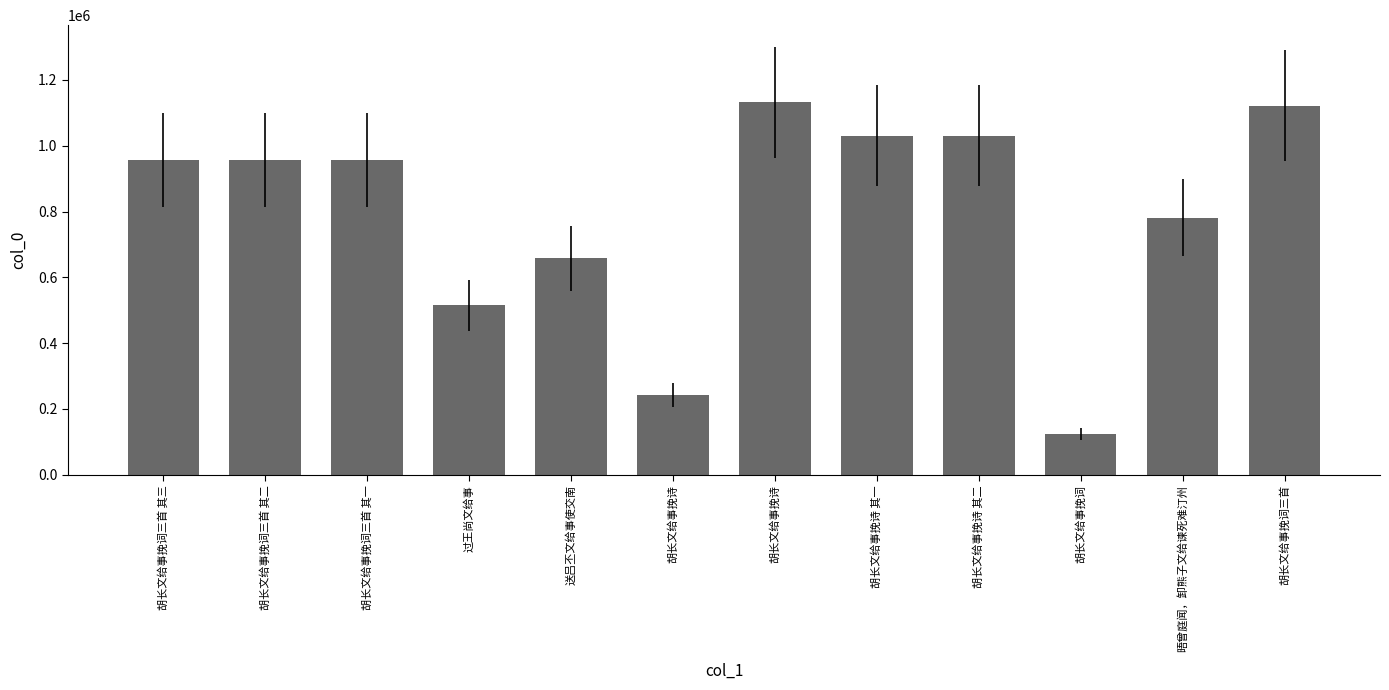

Rank the categories by value from lowest to highest.

胡长文给事挽词, 胡长文给事挽诗, 过王尚文给事, 送吕丕文给事使交南, 晤曾庭闻，卸熊子文给谏死难汀州, 胡长文给事挽词三首 其三, 胡长文给事挽词三首 其二, 胡长文给事挽词三首 其一, 胡长文给事挽诗 其一, 胡长文给事挽诗 其二, 胡长文给事挽词三首, 胡长文给事挽诗